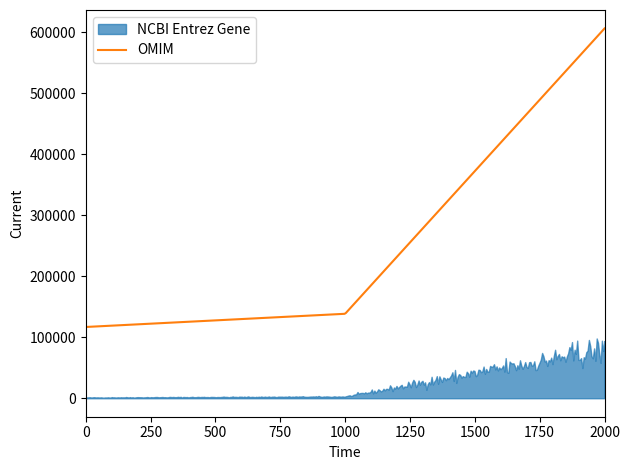

How many lines are shown in the chart?

2